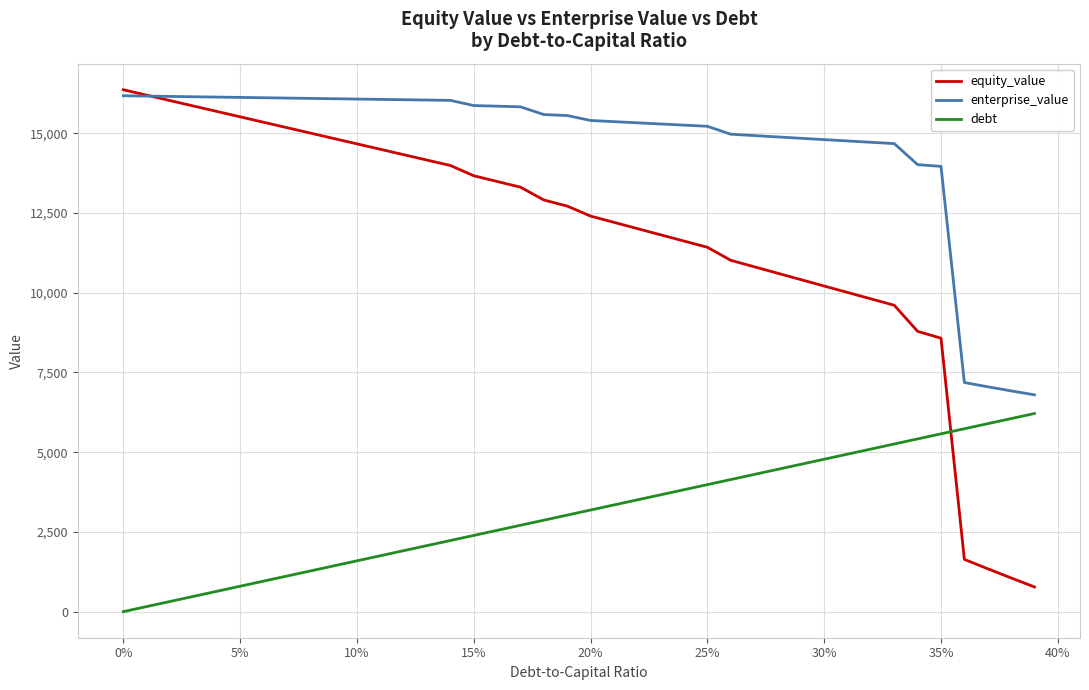

What is the highest value of the debt series?

6213.6